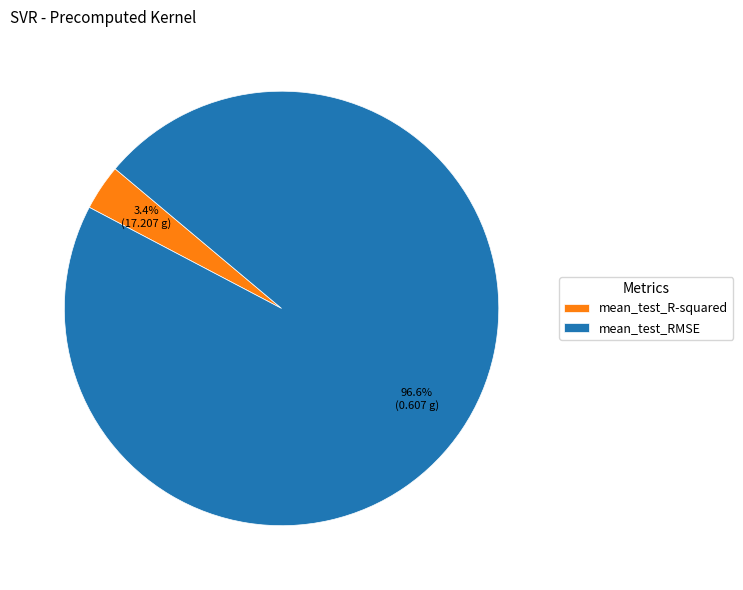

What portion of the pie excludes mean_test_RMSE?

3.4%